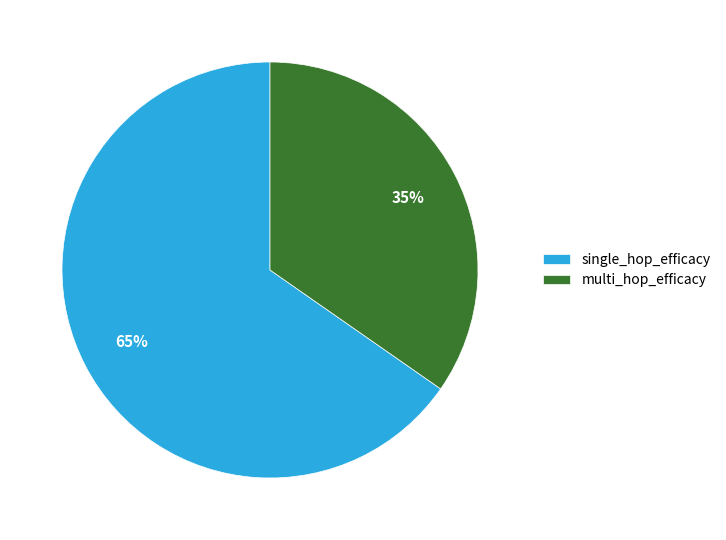

To the nearest percent, what portion does single_hop_efficacy represent?

65%